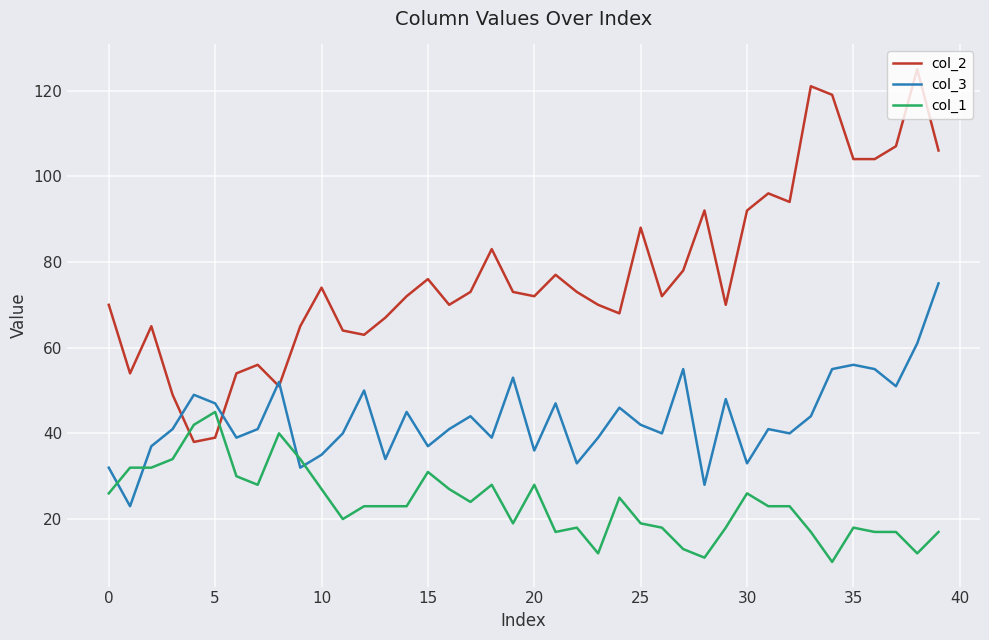

How many lines are shown in the chart?

3